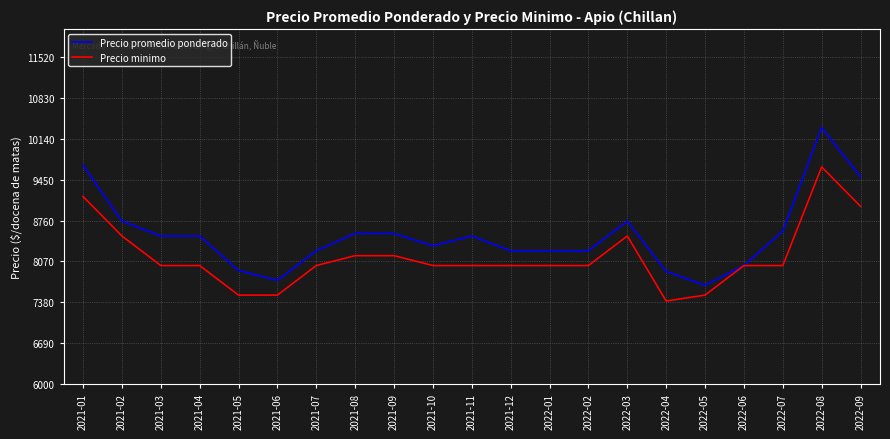

The value of Precio minimo at 2021-04 is 11542. True or false?

False